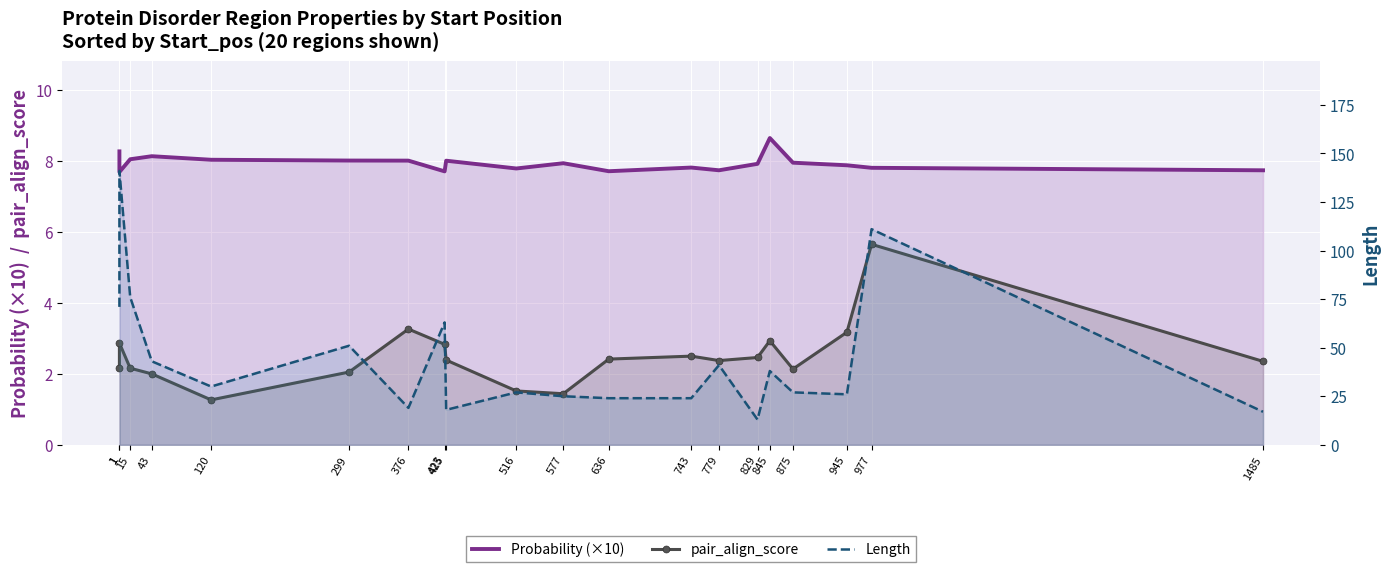

How many lines are shown in the chart?

3